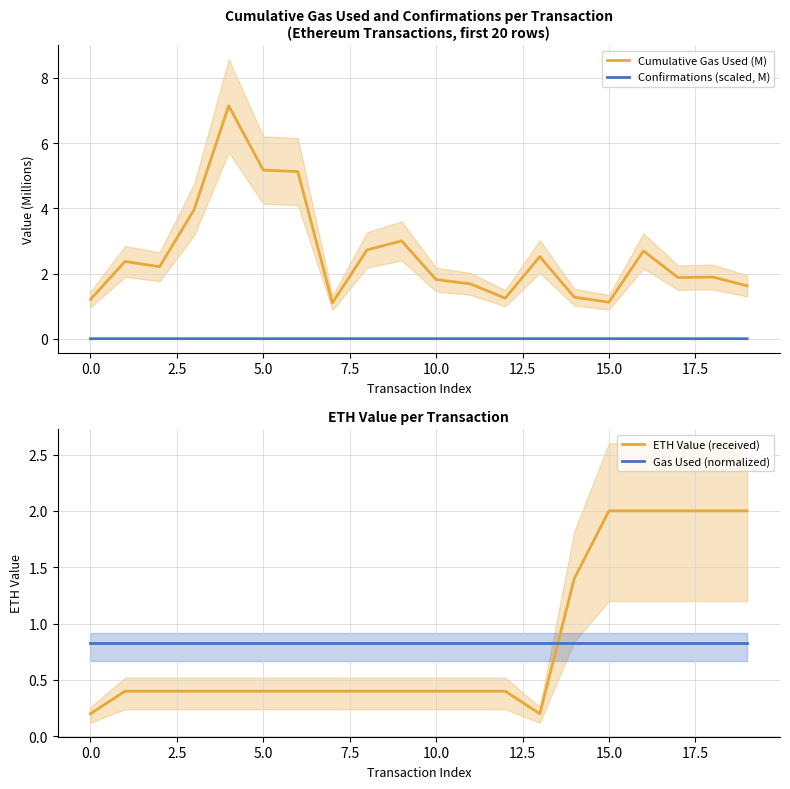

What is the difference between the Cumulative Gas Used (M) values at 15.0 and 5.0?

4.1